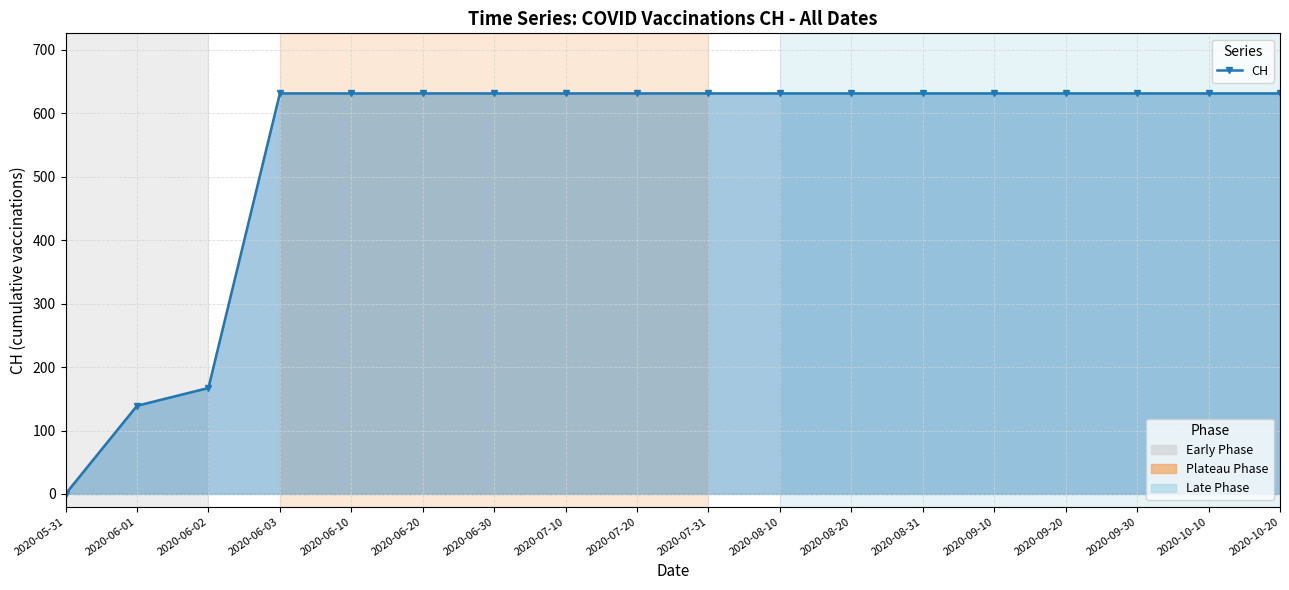

What is the sum of all values?

9771